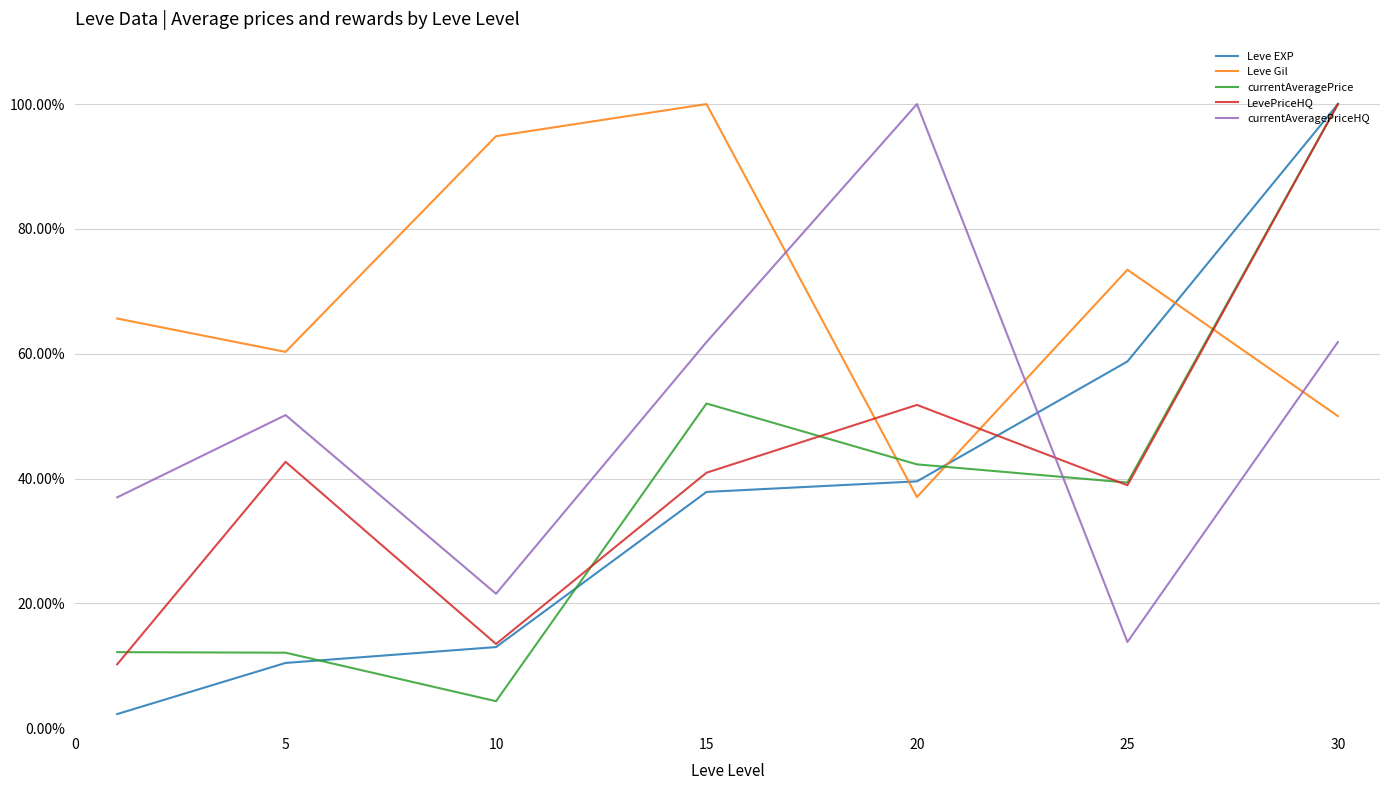

What is the minimum value for LevePriceHQ?

10.2